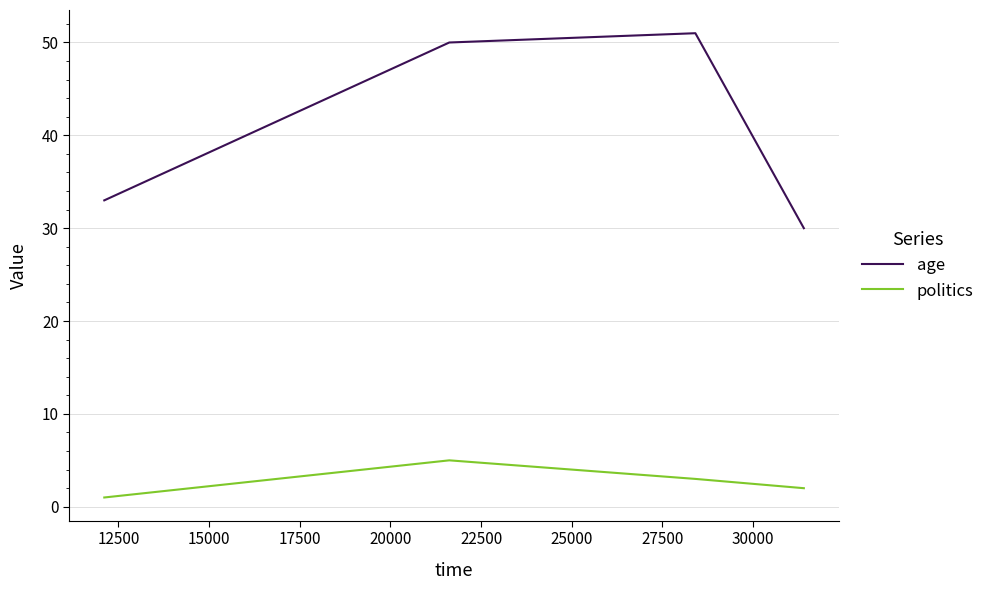

In age, how many points are higher than both neighbors (excluding endpoints)?

1